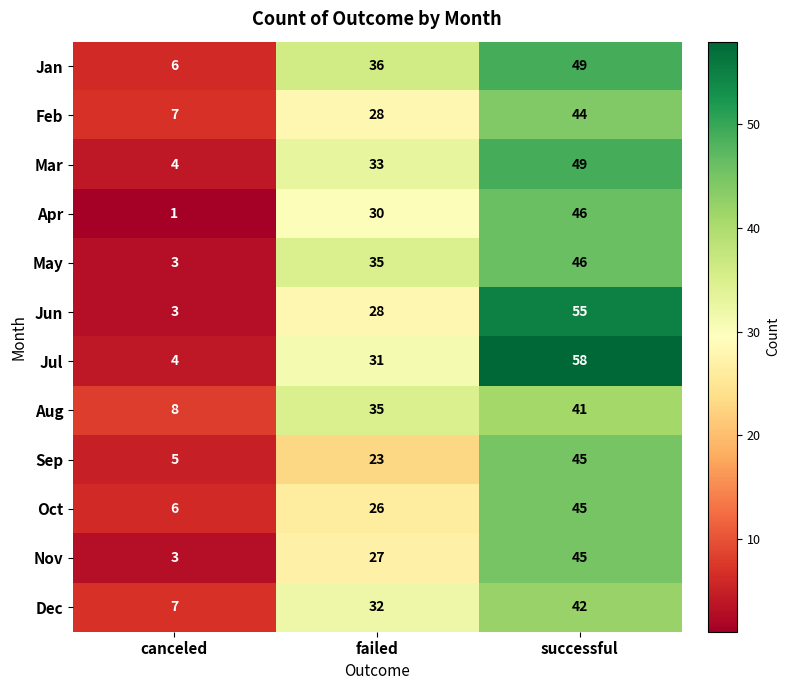

At how many categories does at least one series exceed 27?

2